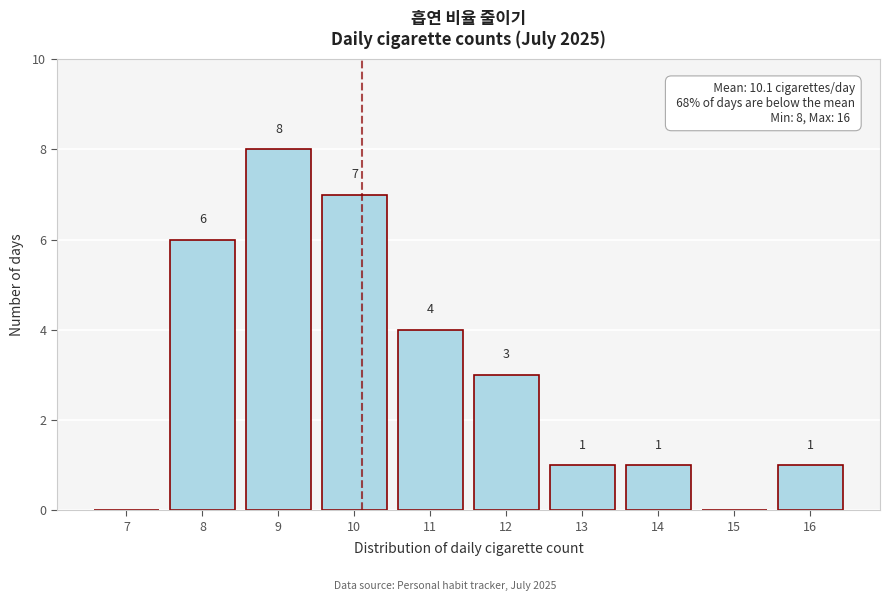

Reading right to left, list all the values displayed in this chart.

16=1	15=0	14=1	13=1	12=3	11=4	10=7	9=8	8=6	7=0